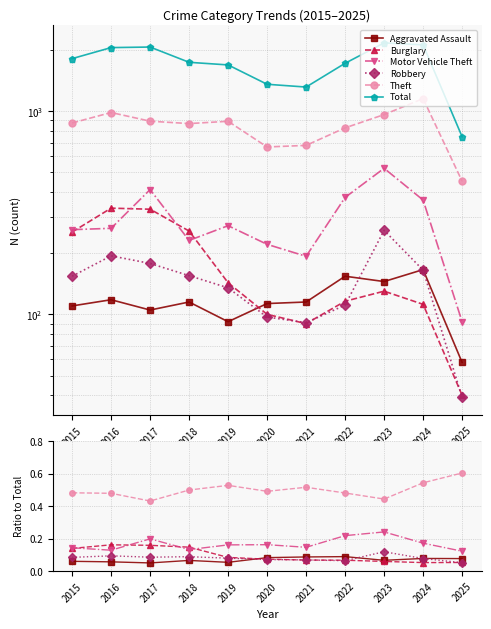

At which category does Robbery reach its first local peak?

2016